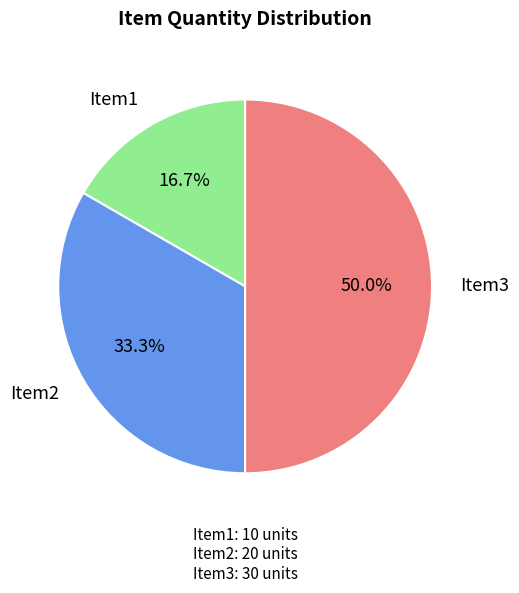

To the nearest percent, what portion does Item1 represent?

17%